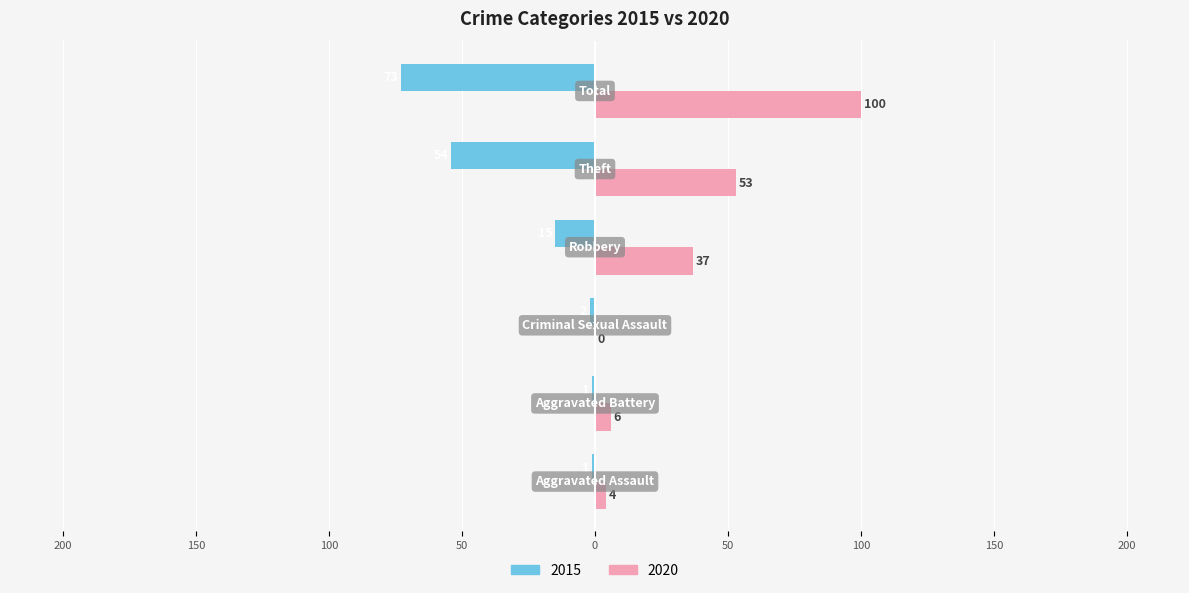

What are all the series names shown in the legend?

2015, 2020